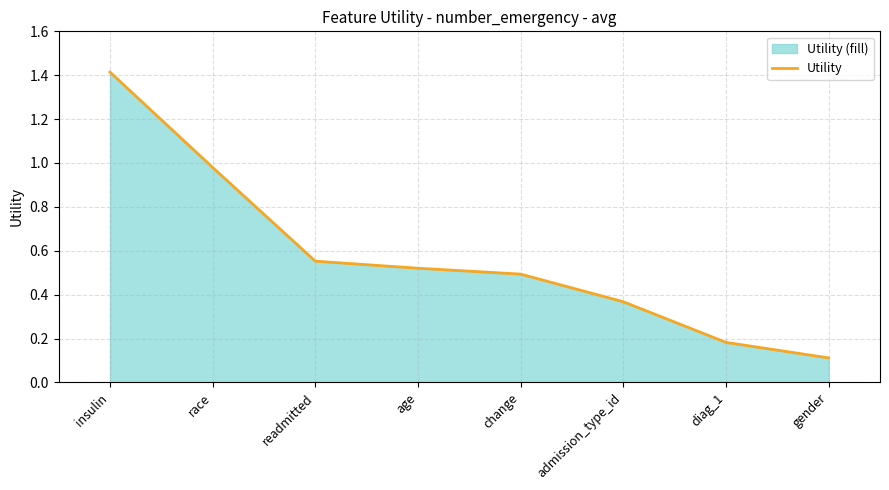

Which label corresponds to the largest value in the chart?

insulin